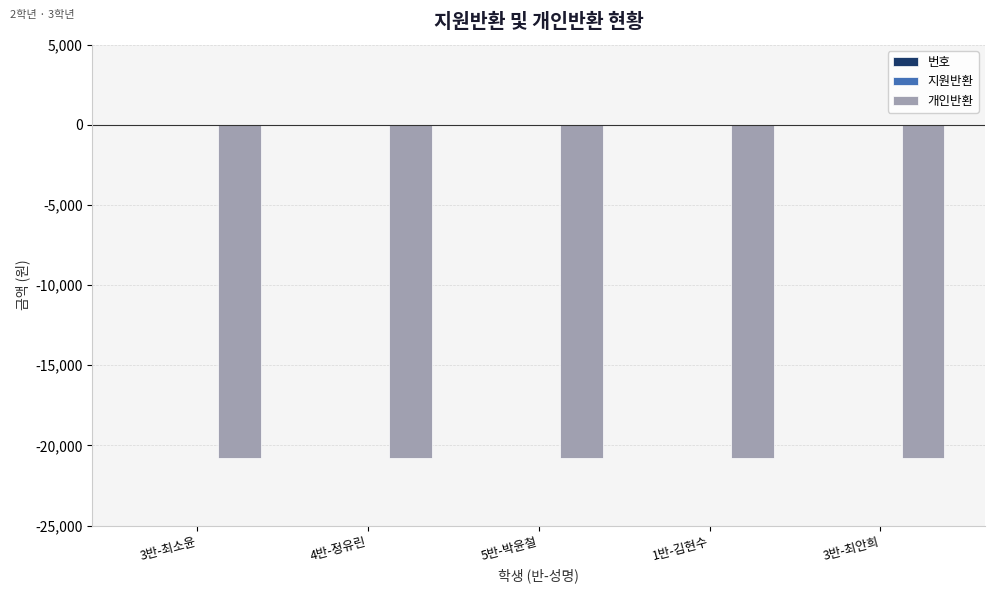

Is it true that 개인반환 equals -7751 at 3반-최소윤?

False